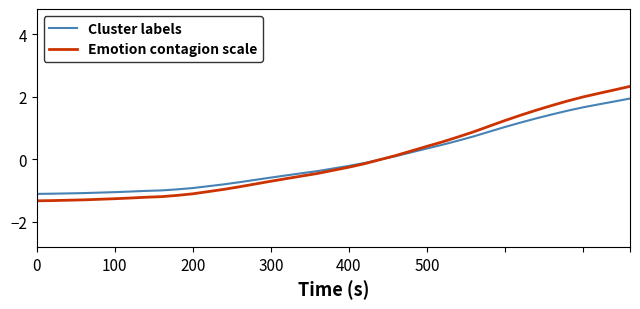

What are all the series names shown in the legend?

Cluster labels, Emotion contagion scale